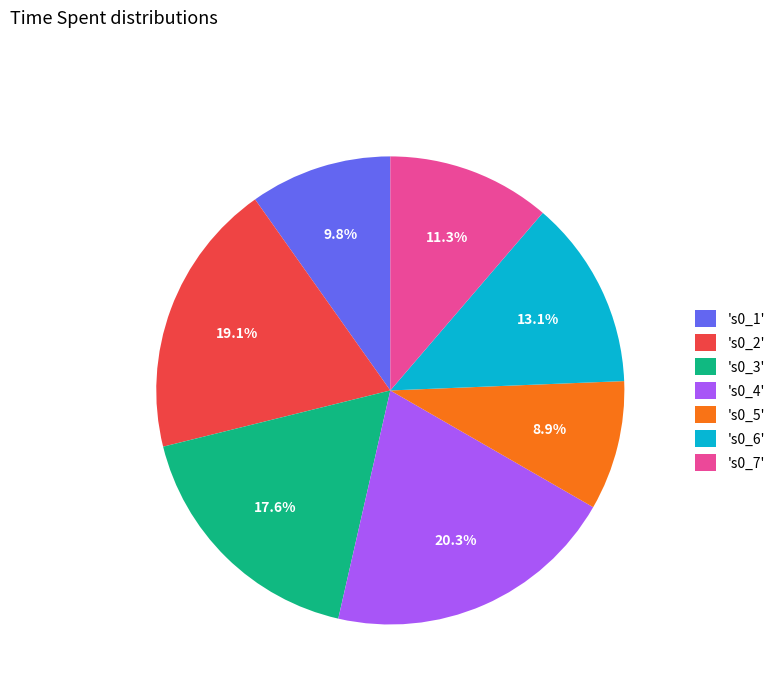

To the nearest percent, what is the average slice percentage?

14%